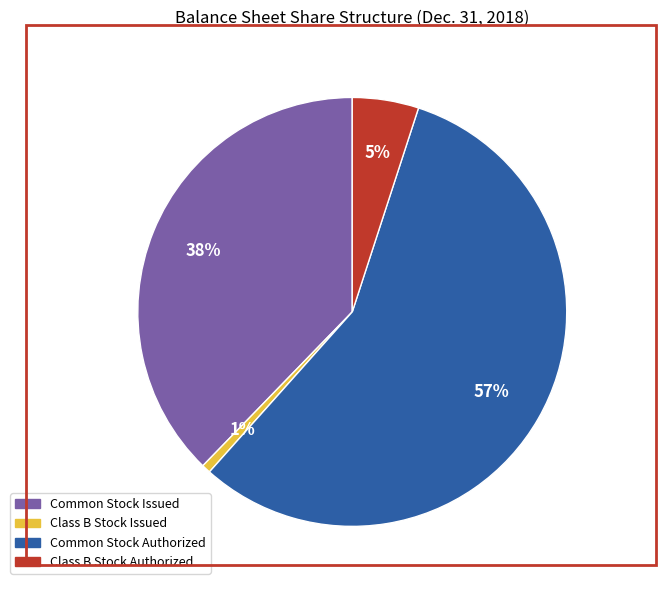

How many slices are in this pie chart?

4